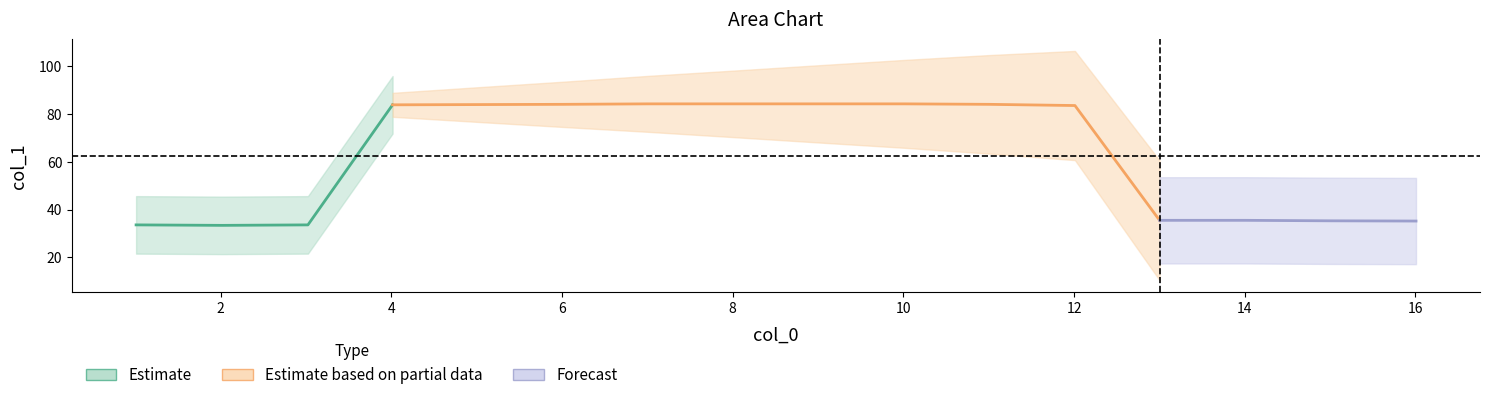

Rank the categories by value from highest to lowest.

7.005, 8.013, 9.004, 10.012, 6.014, 11.004, 5.006, 4.014, 12.011, 13.003, 14.01, 15.001, 16.008, 1.008, 3.022, 2.015